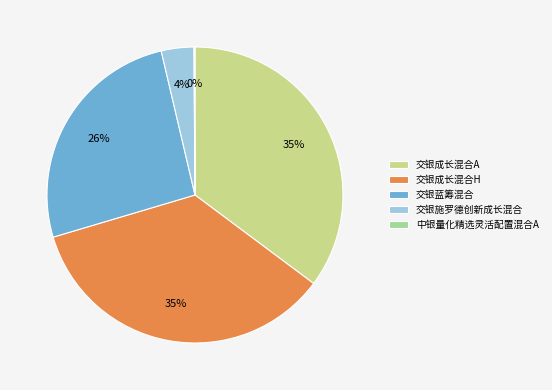

Does any single category account for the majority?

No